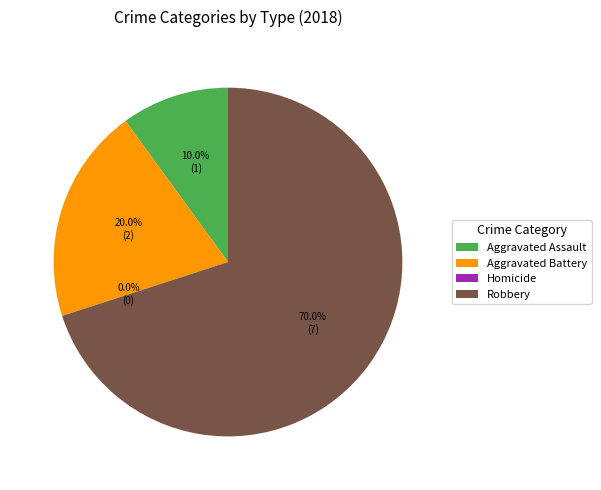

How many slices are in this pie chart?

4